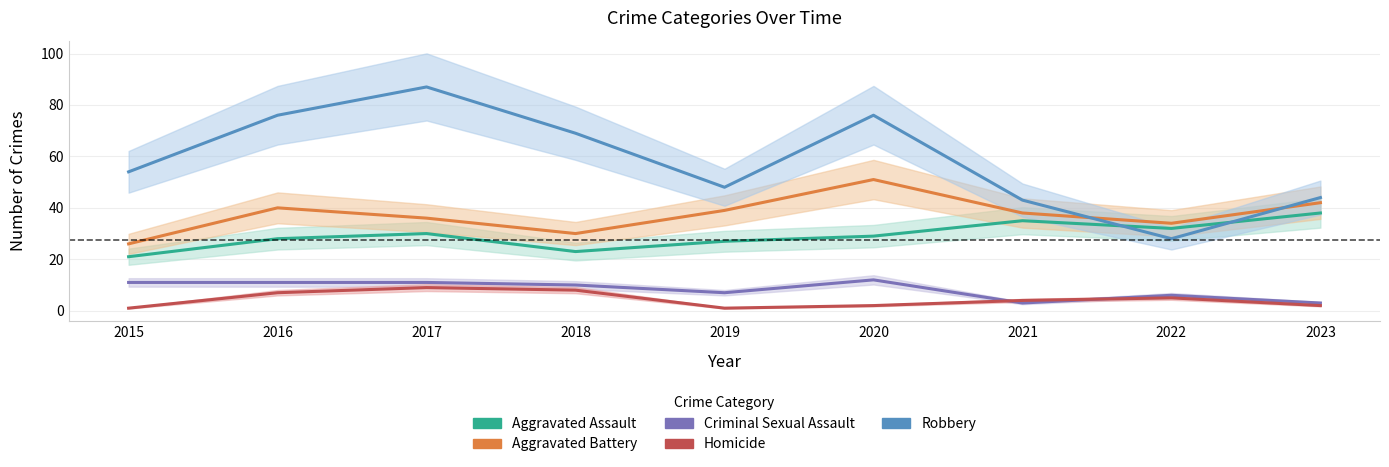

At which category does Aggravated Battery reach its first local peak?

2016